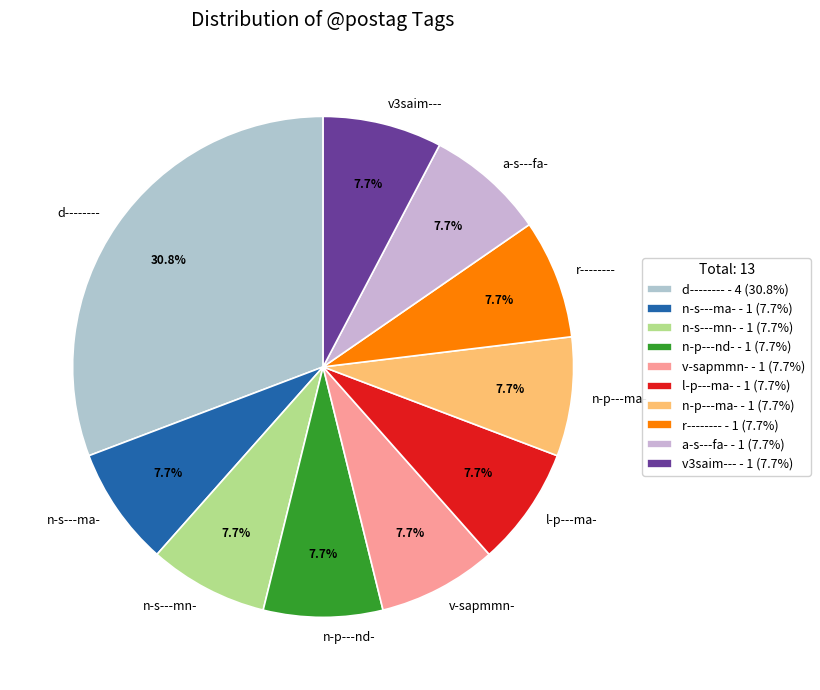

Do v-sapmmn- and n-s---mn- together represent more than half of the pie?

No